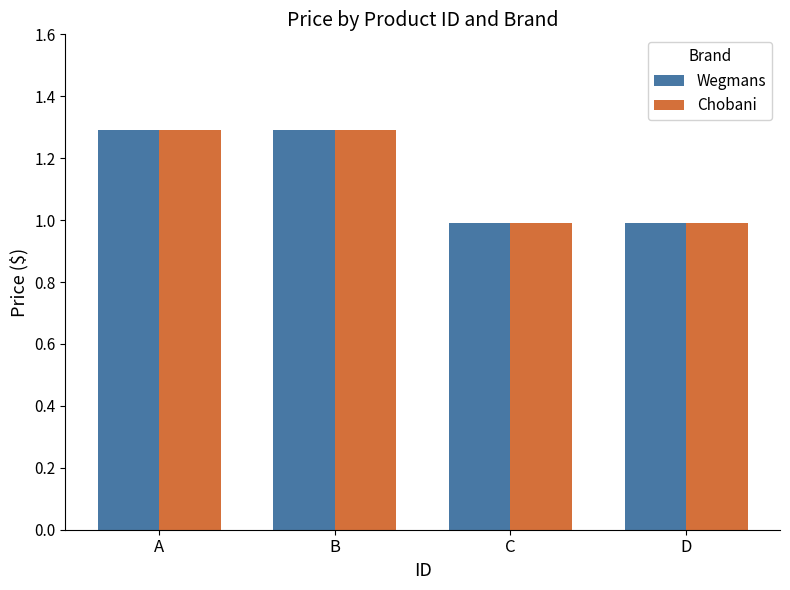

Is the value of Wegmans at D greater than the value of Chobani at A?

No